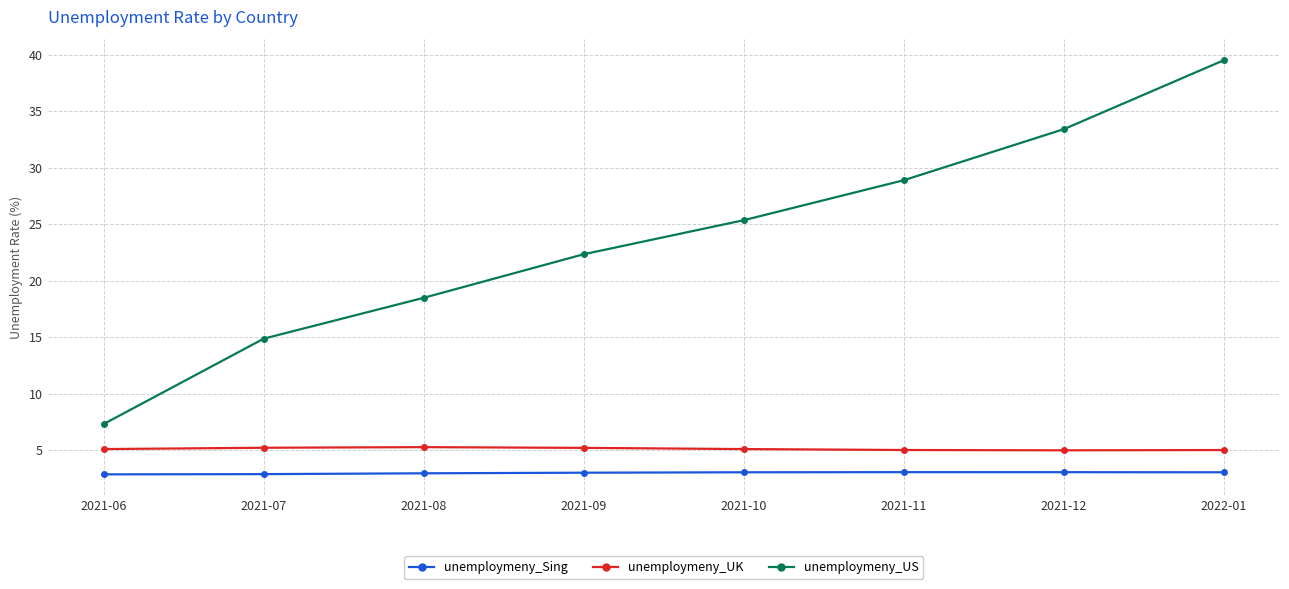

At 2021-10, list the series in order from largest to smallest.

unemploymeny_US, unemploymeny_UK, unemploymeny_Sing